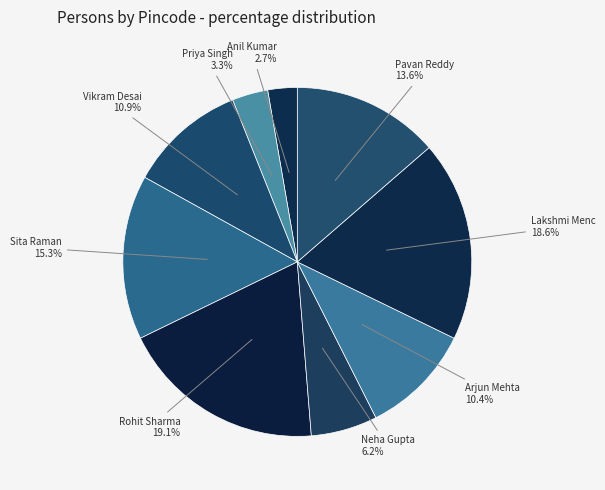

Between Priya Singh and Rohit Sharma, which is larger?

Rohit Sharma